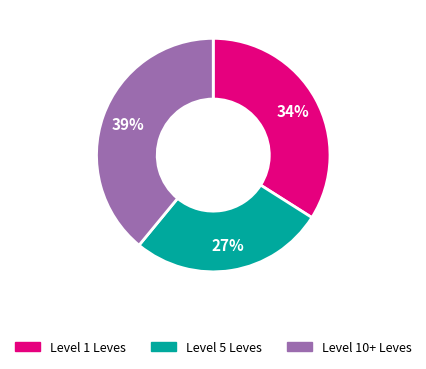

To the nearest percent, what is the average slice percentage?

33%